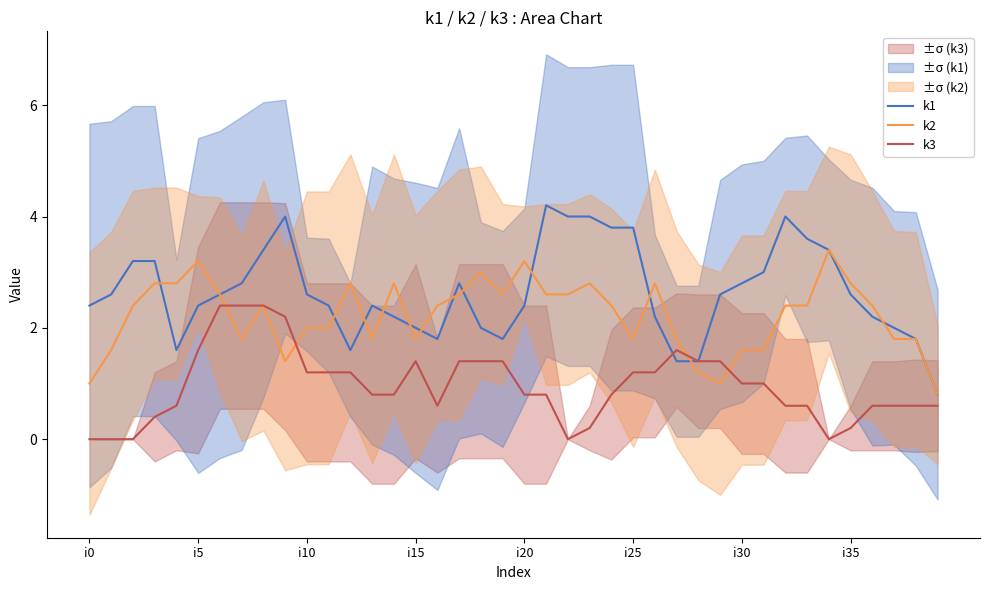

List the series in order of their overall mean, lowest first.

k3, k2, k1